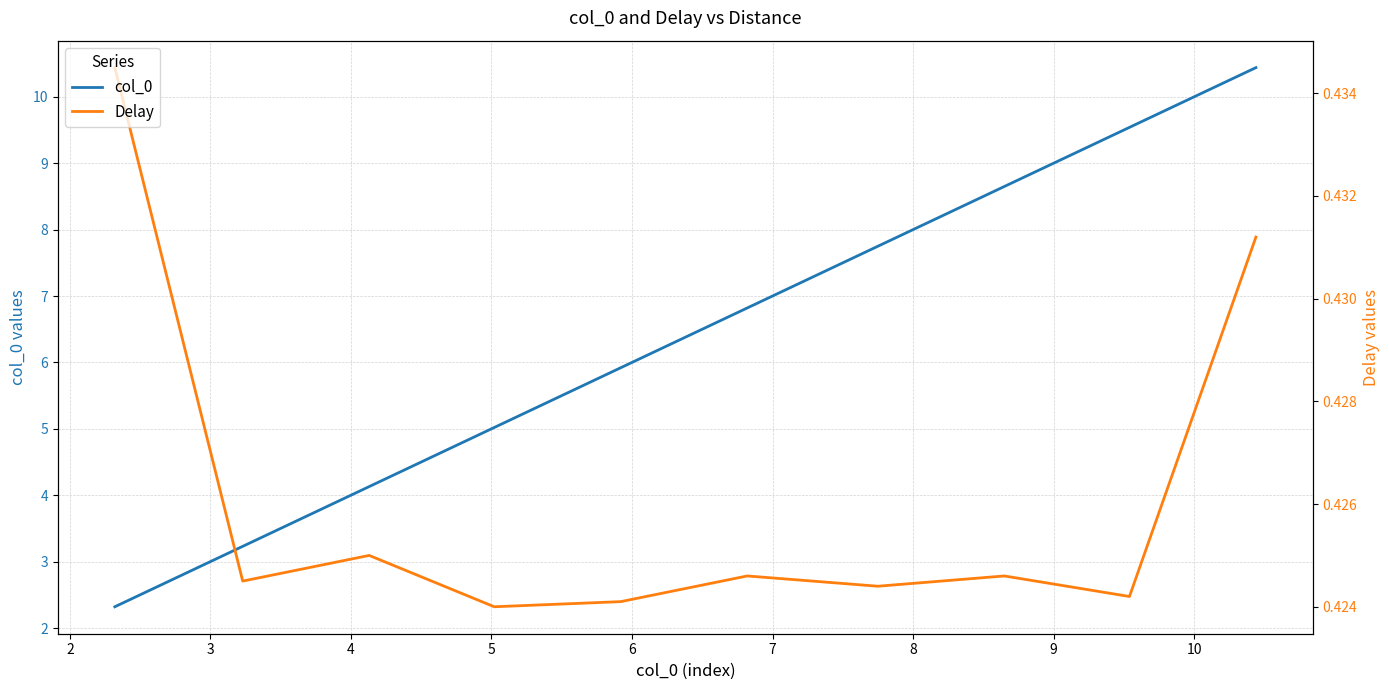

Reading left to right, list all the values displayed in this chart.

col_0: 2.3	3.2	4.1	5.0	5.9	6.8	7.8	8.7	9.5	10.4
Delay: 0.4	0.4	0.4	0.4	0.4	0.4	0.4	0.4	0.4	0.4